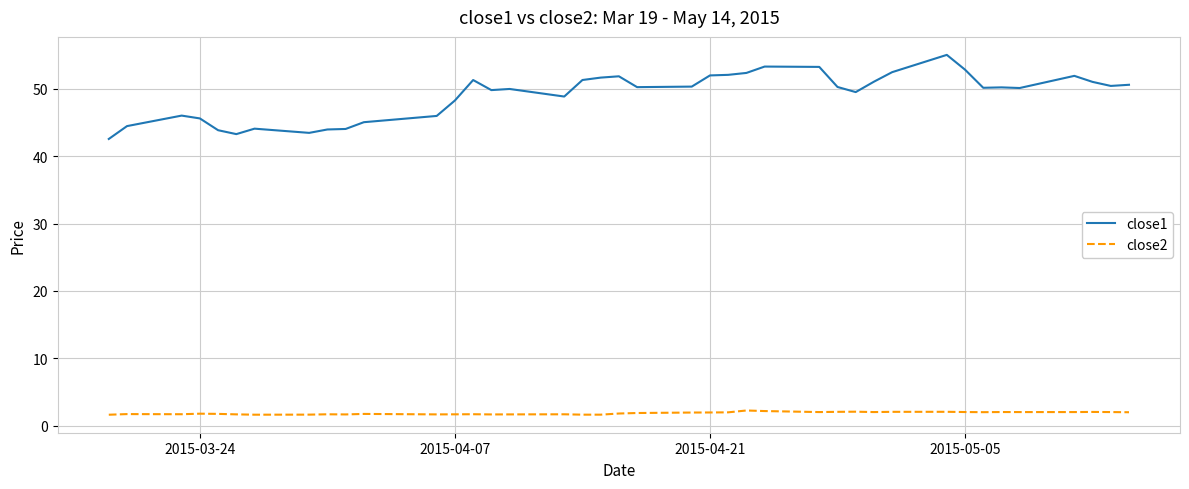

List the series in order of their peak value, lowest first.

close2, close1